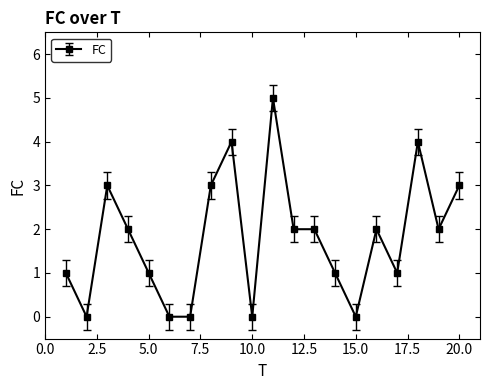

True or false: there are more than 1 points higher than both neighbors.

True